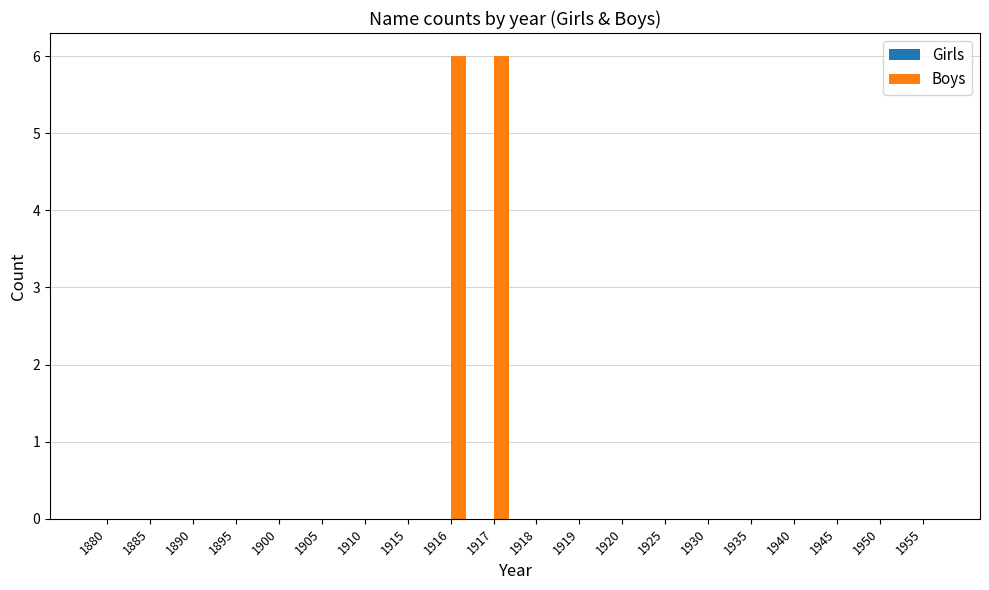

What is the maximum value shown in the chart?

6